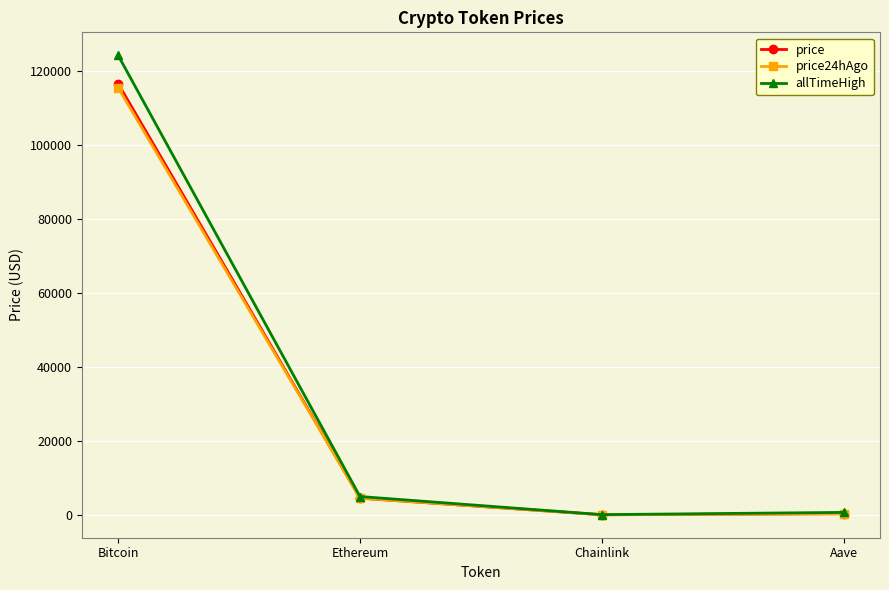

What is the maximum value for allTimeHigh?

124128.0